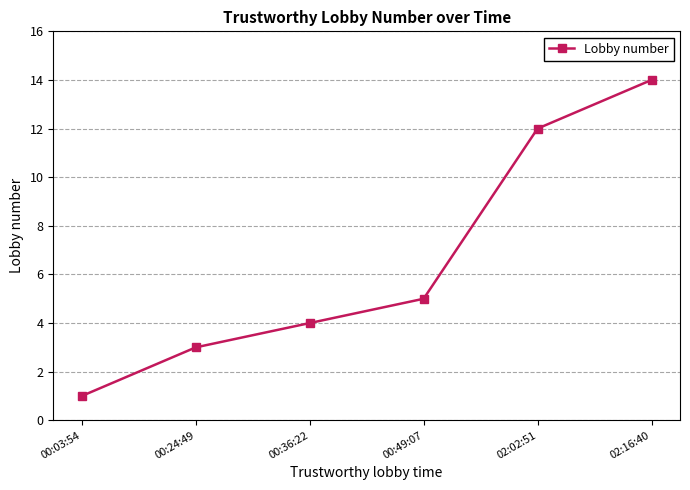

What position from the left is 02:02:51?

5